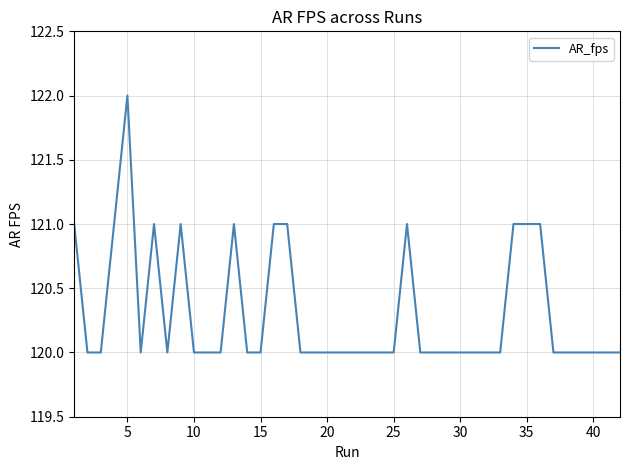

What is the greatest value displayed?

122